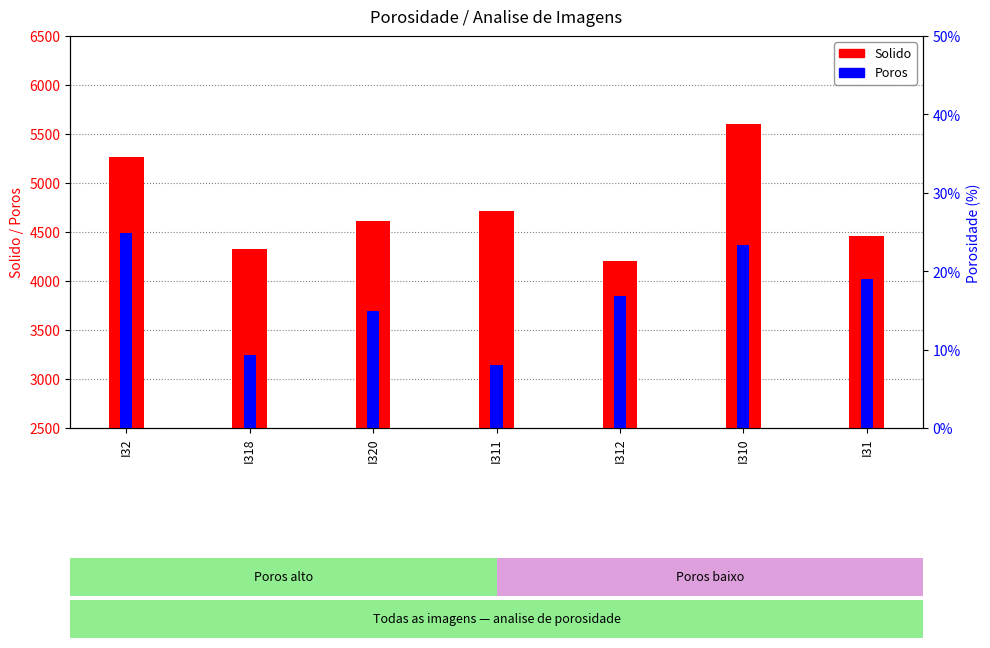

What is the sum of all Poros values?

26801